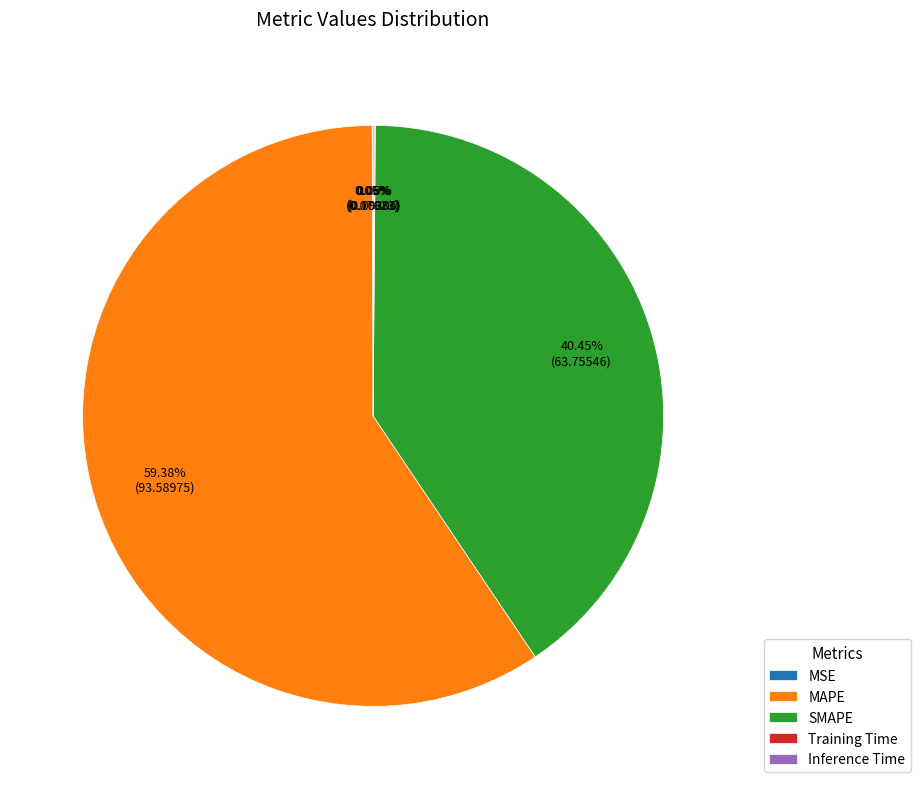

To the nearest percent, what is the average slice percentage?

20%